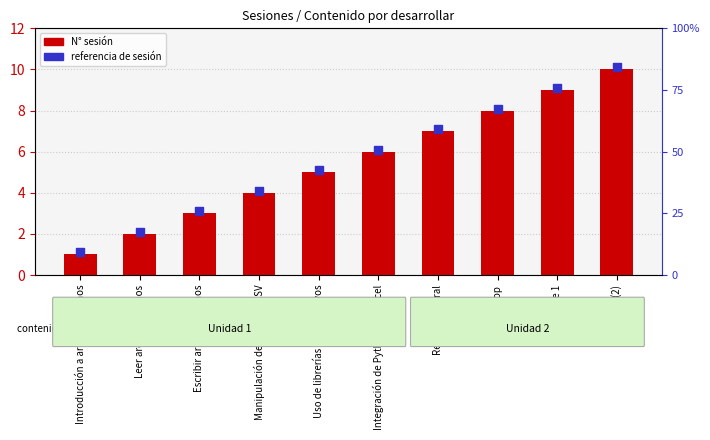

What is the total value across all series at Leer archivos planos?

4.1